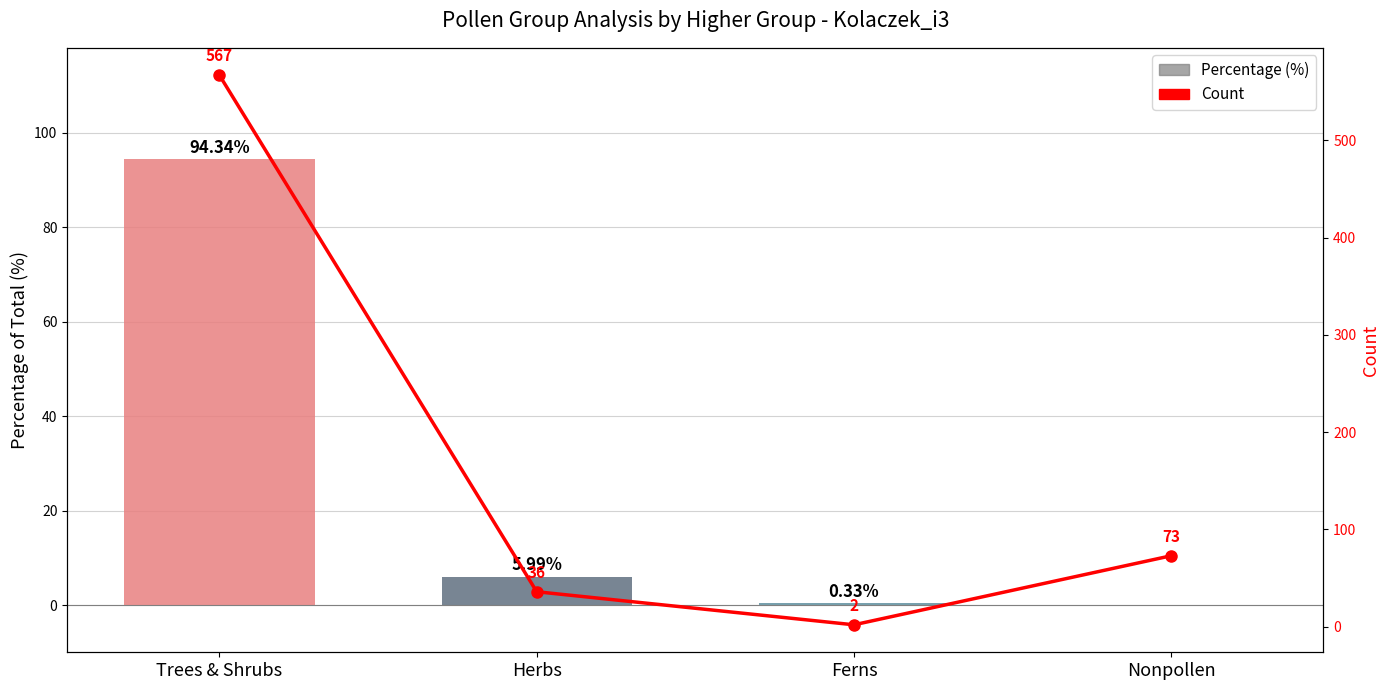

Which series has the largest total across all categories?

Count